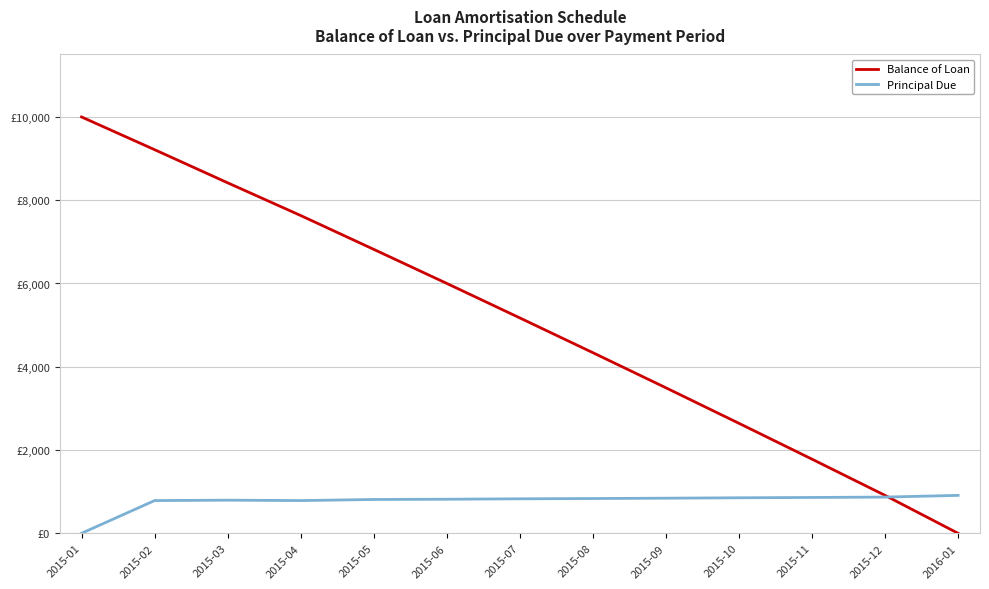

Which category has the lowest value in the Balance of Loan series?

2016-01